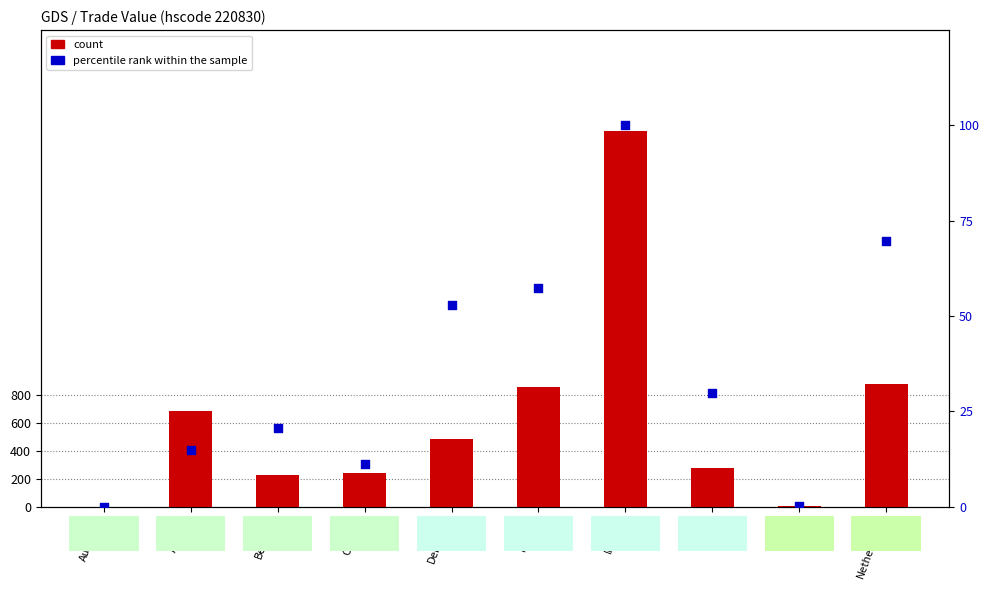

At how many categories does at least one series exceed 1619?

1